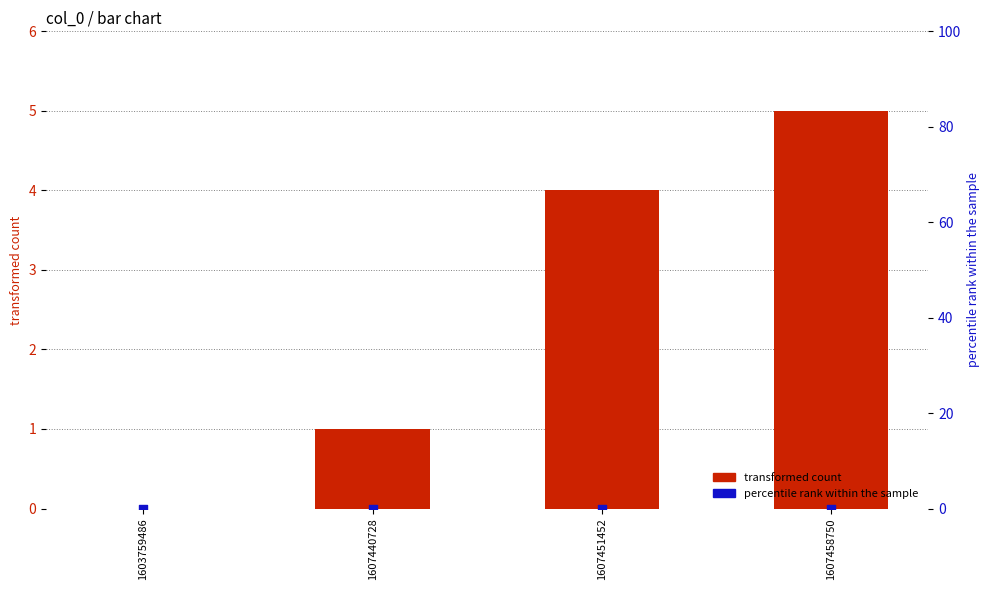

At how many categories does at least one series exceed 2?

2